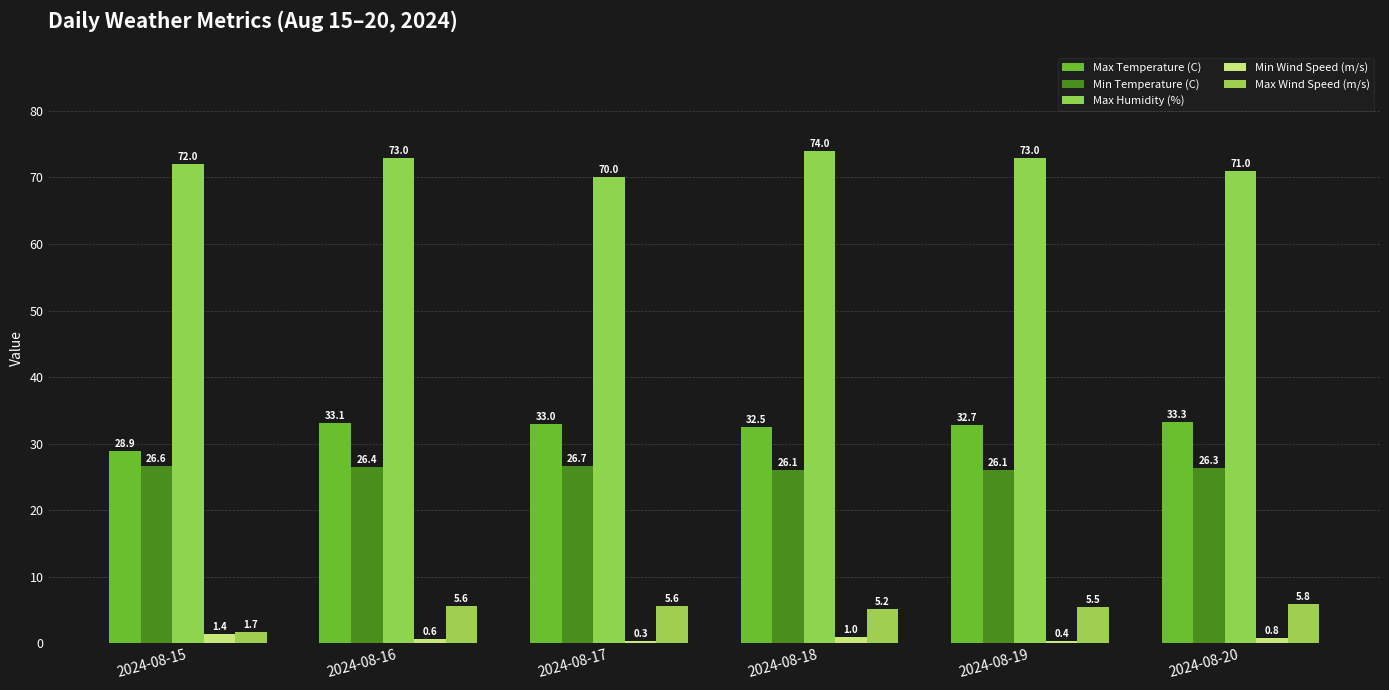

Are the bars horizontal?

No